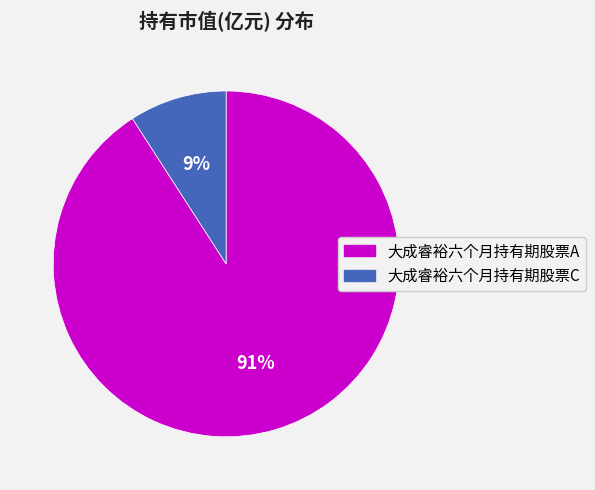

To the nearest percent, what is the average slice percentage?

50%